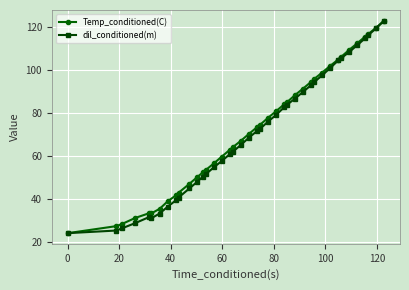

What is the smallest value displayed?

24.3